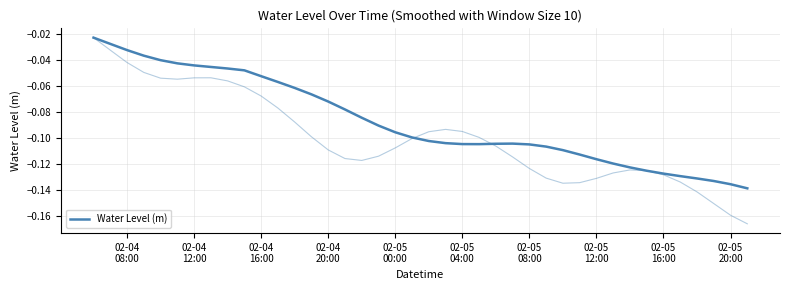

How many distinct data groups are displayed?

1